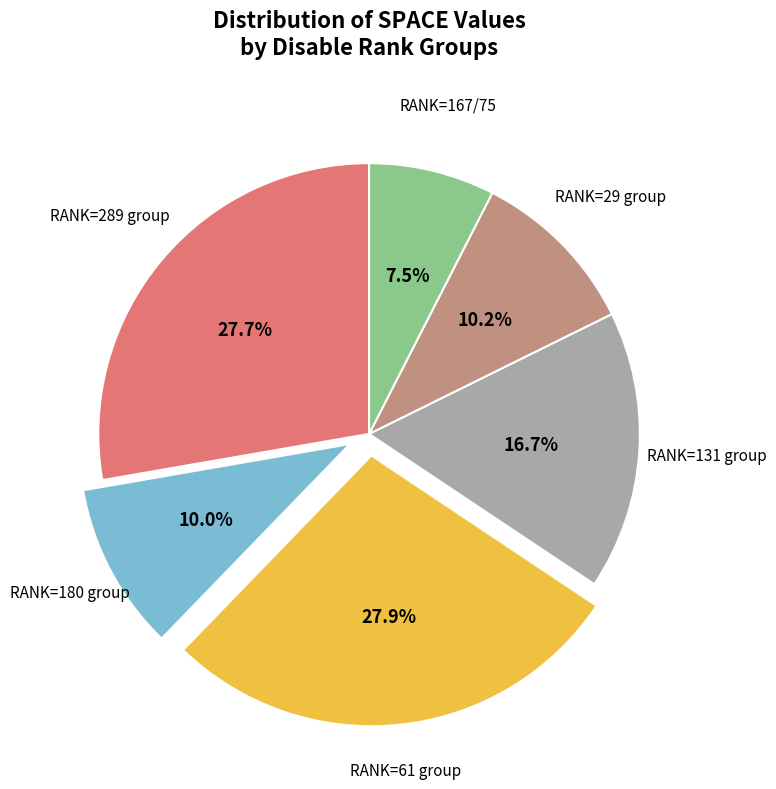

Is there a majority slice in this chart?

No